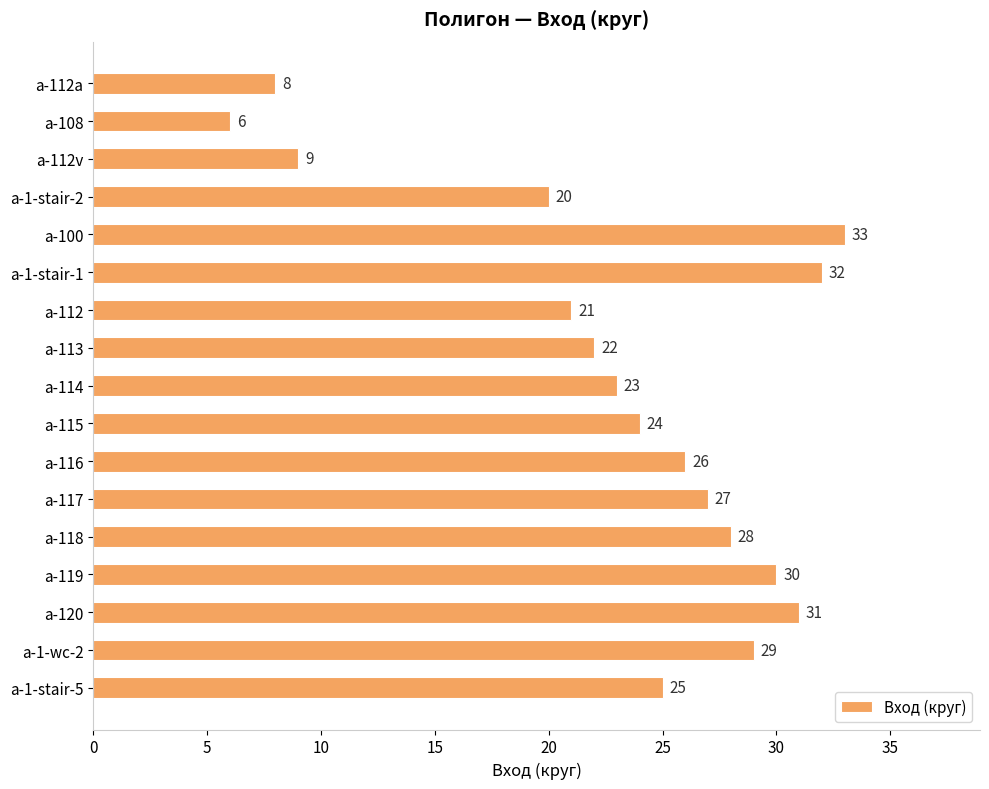

What is the difference between the maximum and minimum values?

27